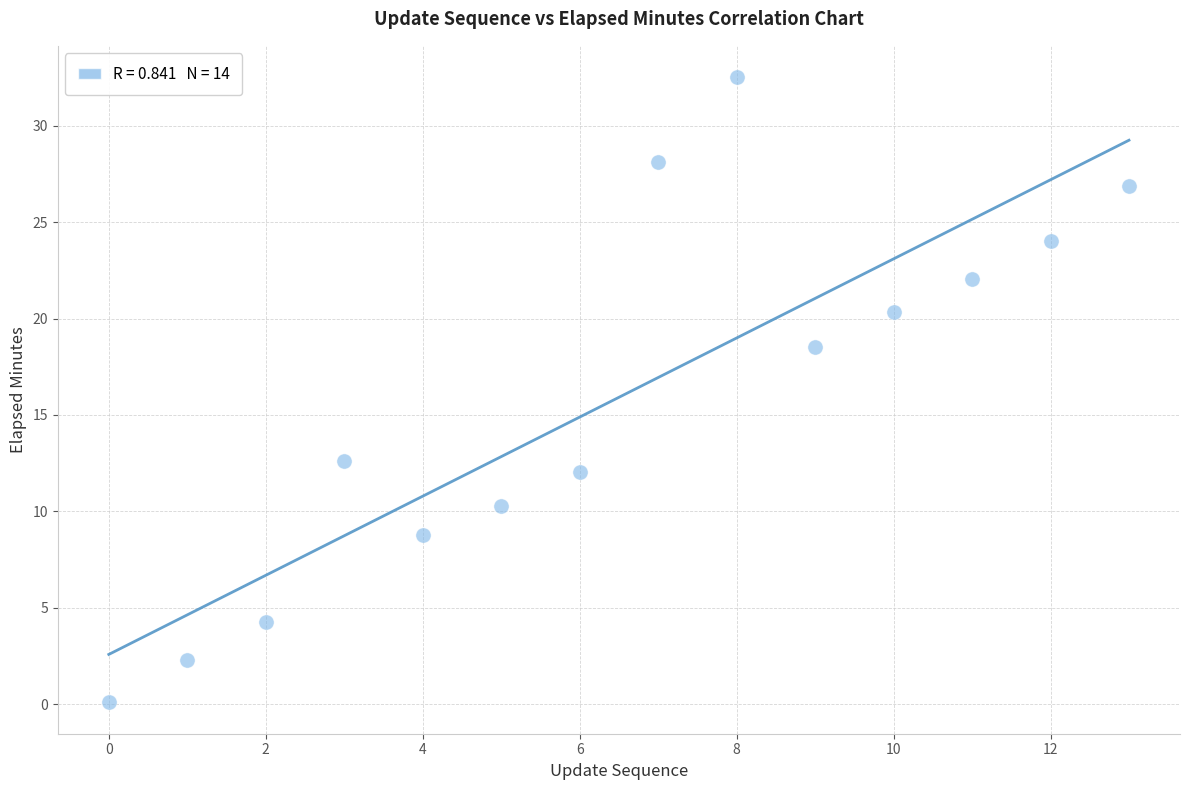

What Y value in the scatter plot is closest to 16?

18.5